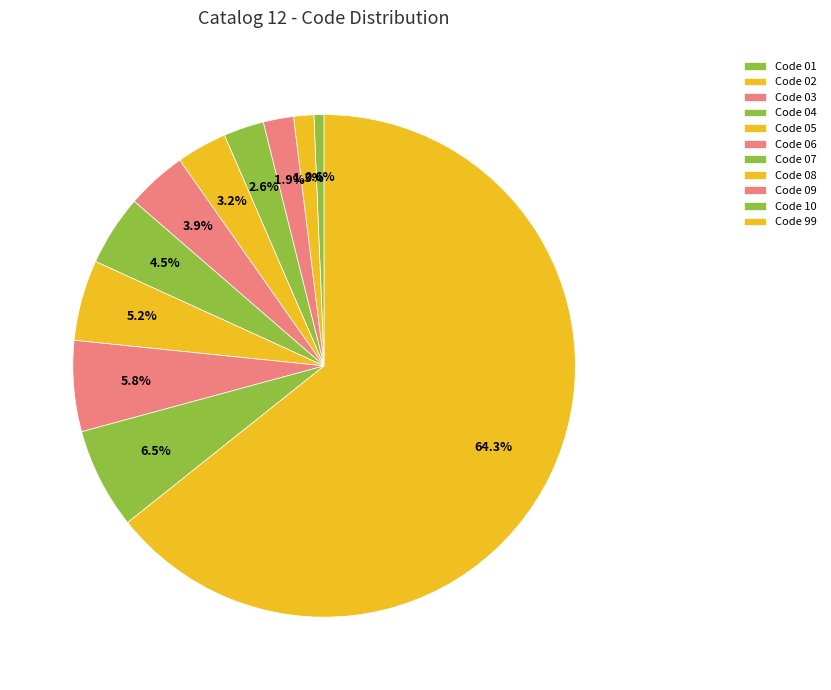

How many segments does this pie chart have?

11